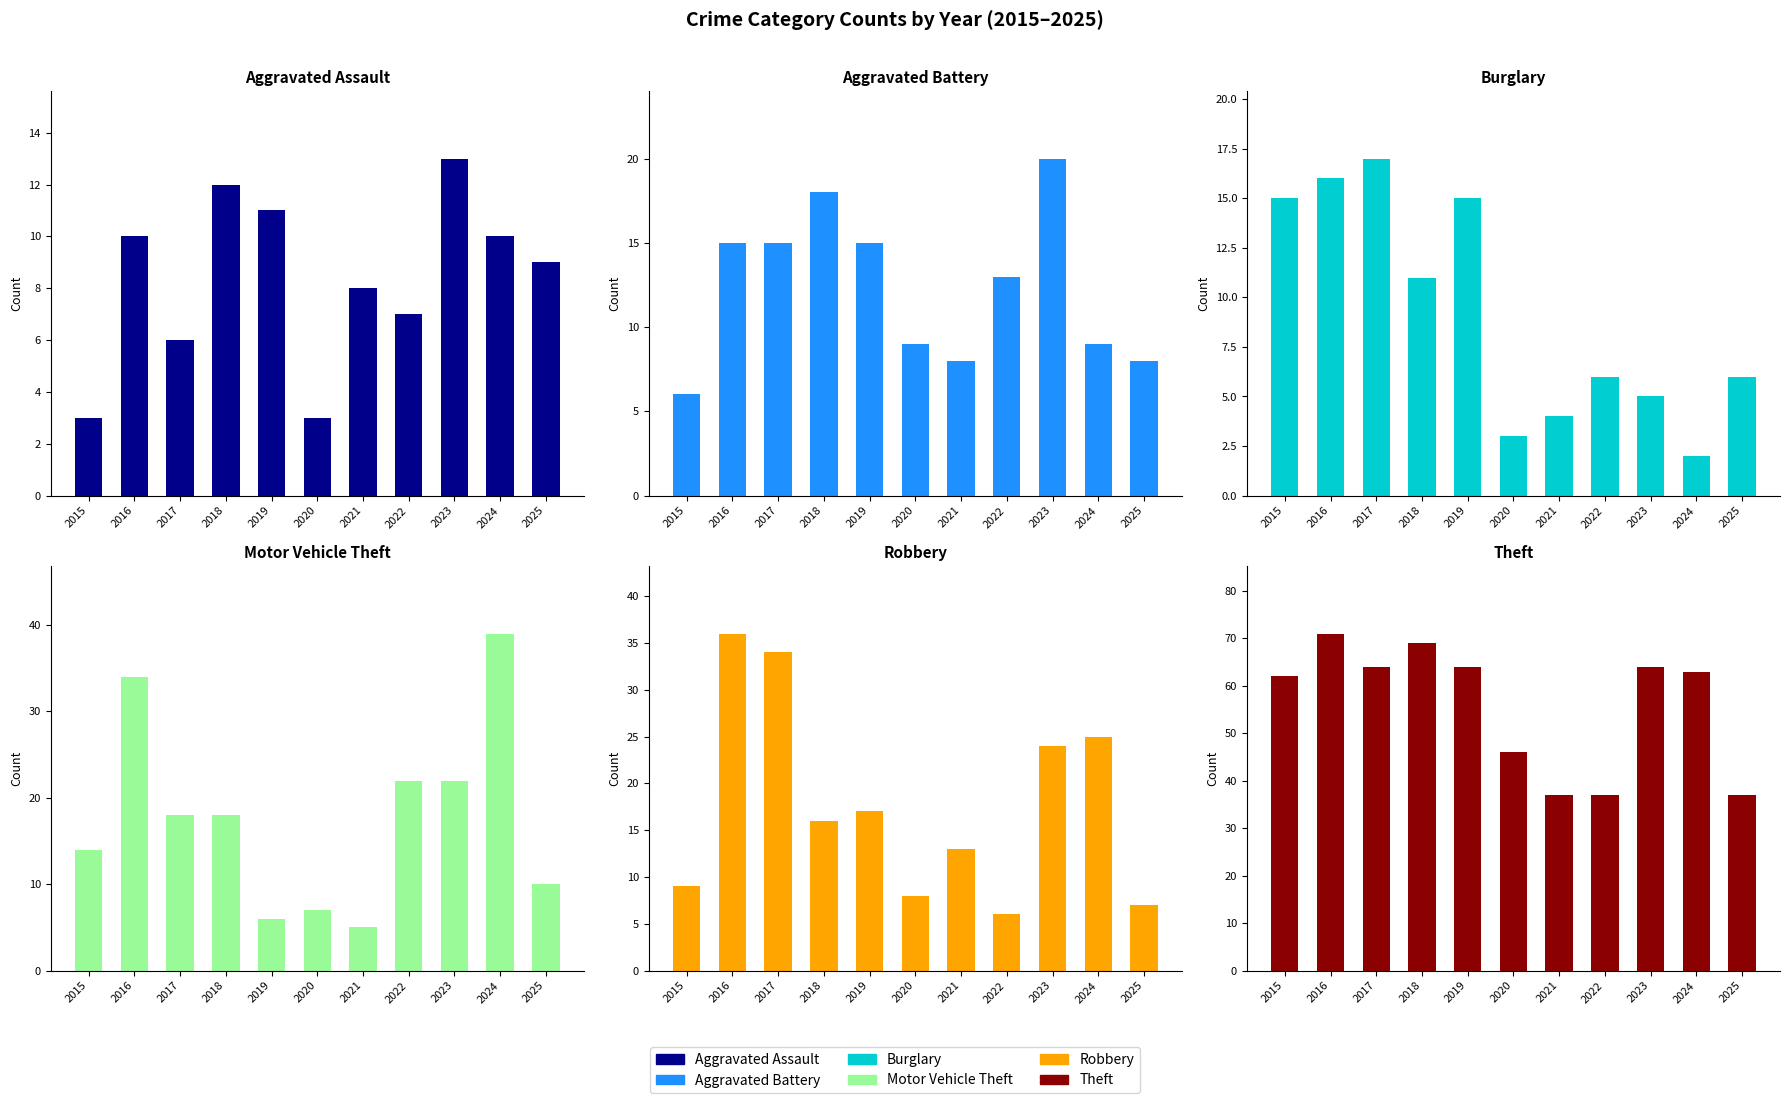

Which series changed the most between 2016 and 2024?

Burglary